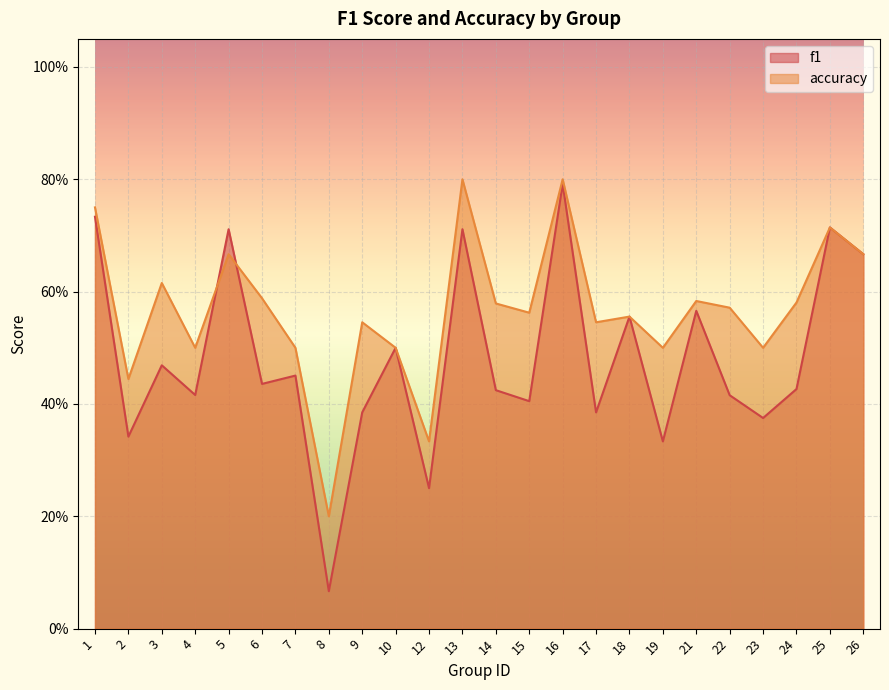

Is the value of f1 at 23 greater than the value of accuracy at 9?

No